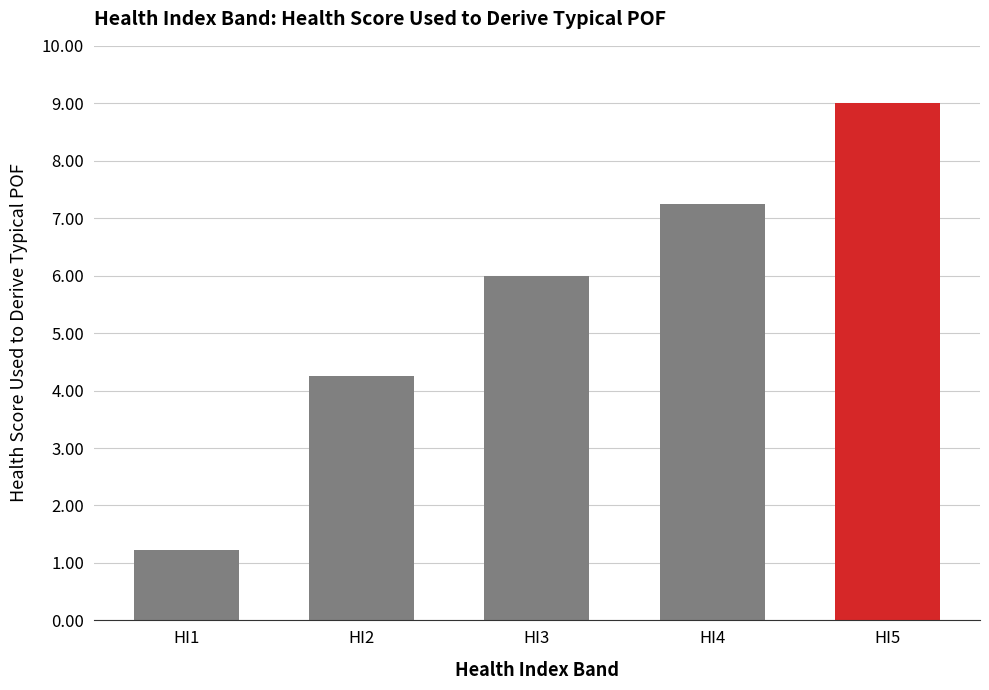

What is the average value?

5.5